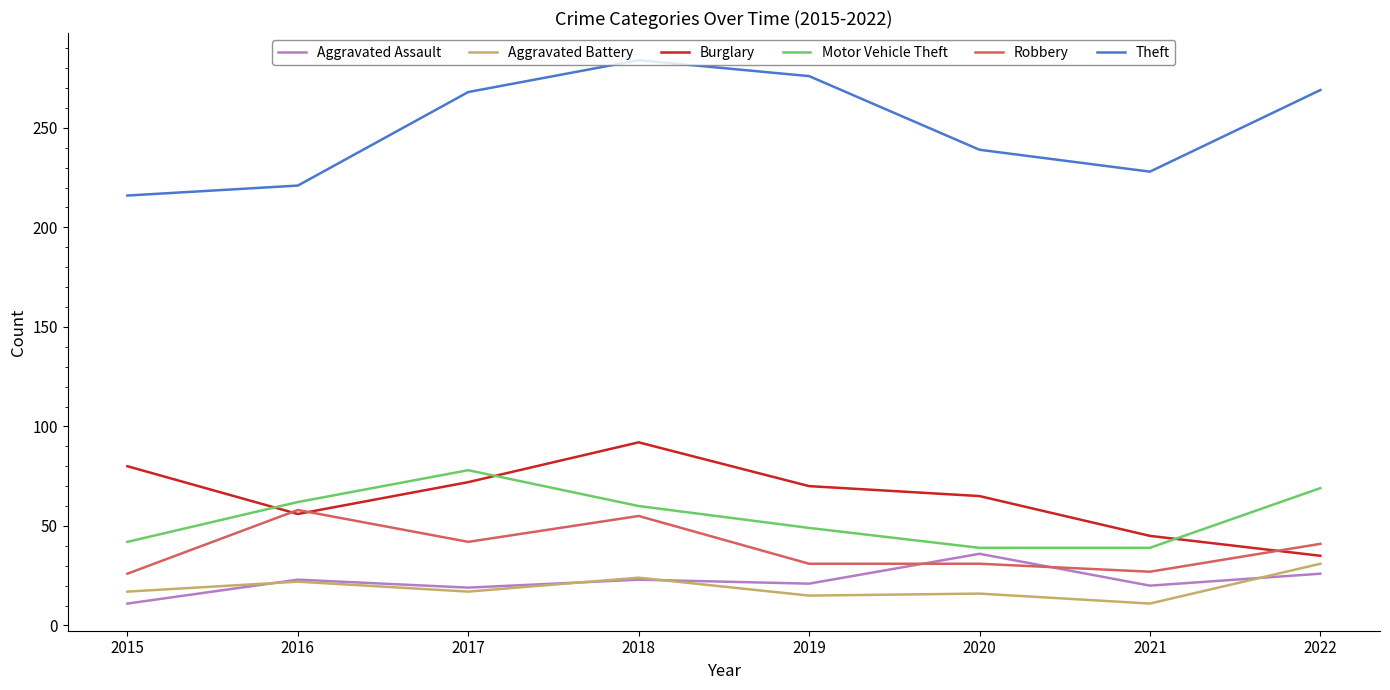

What is the lowest value of the Robbery series?

26